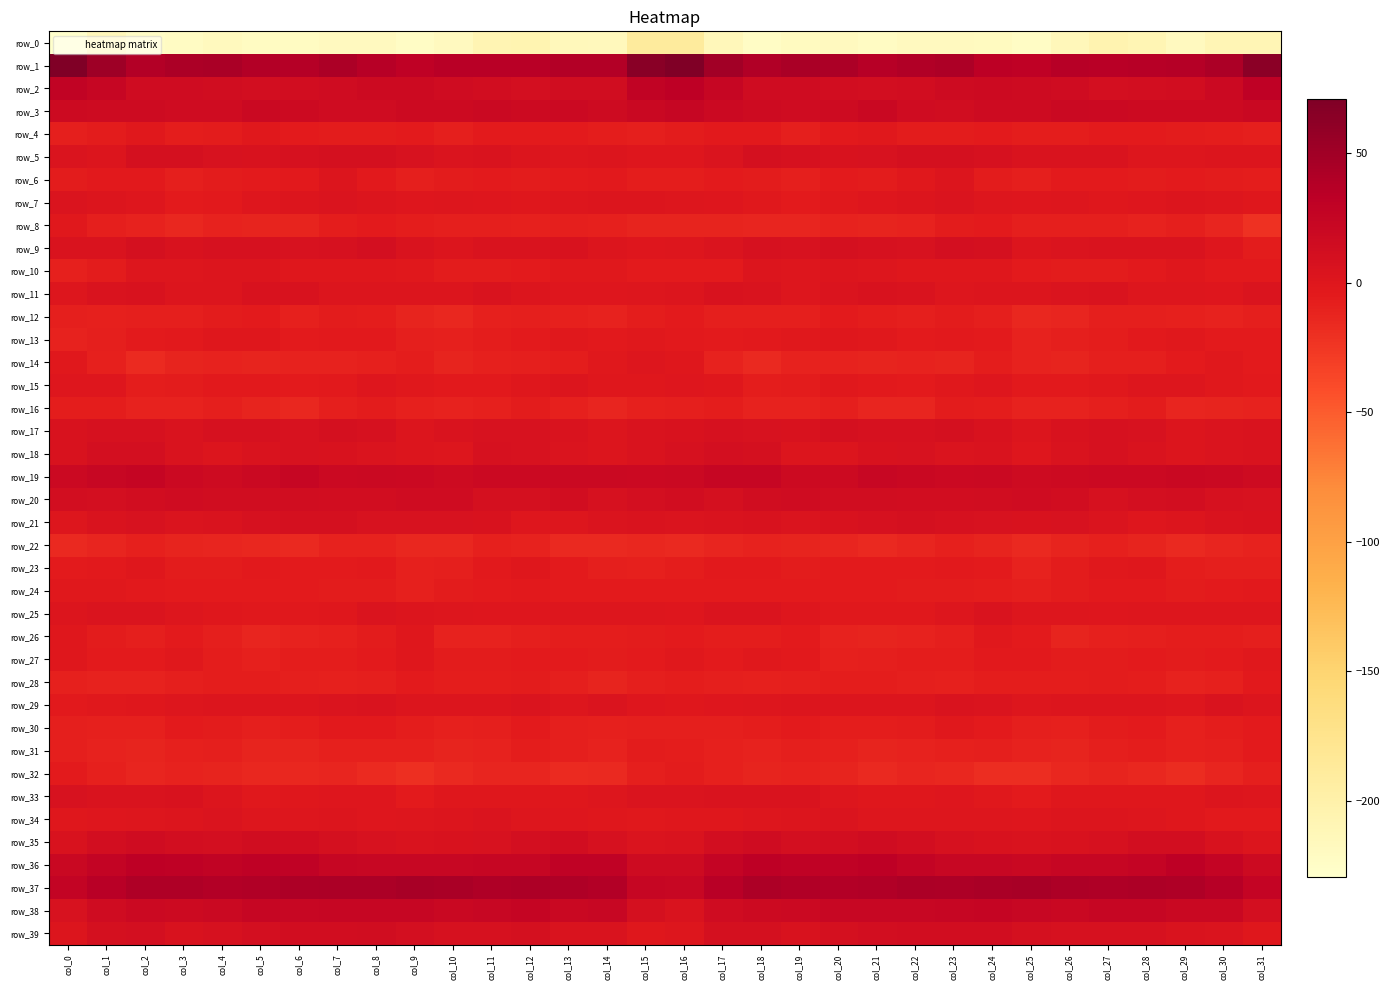

The value of row_29 at col_20 is 2.1. True or false?

True